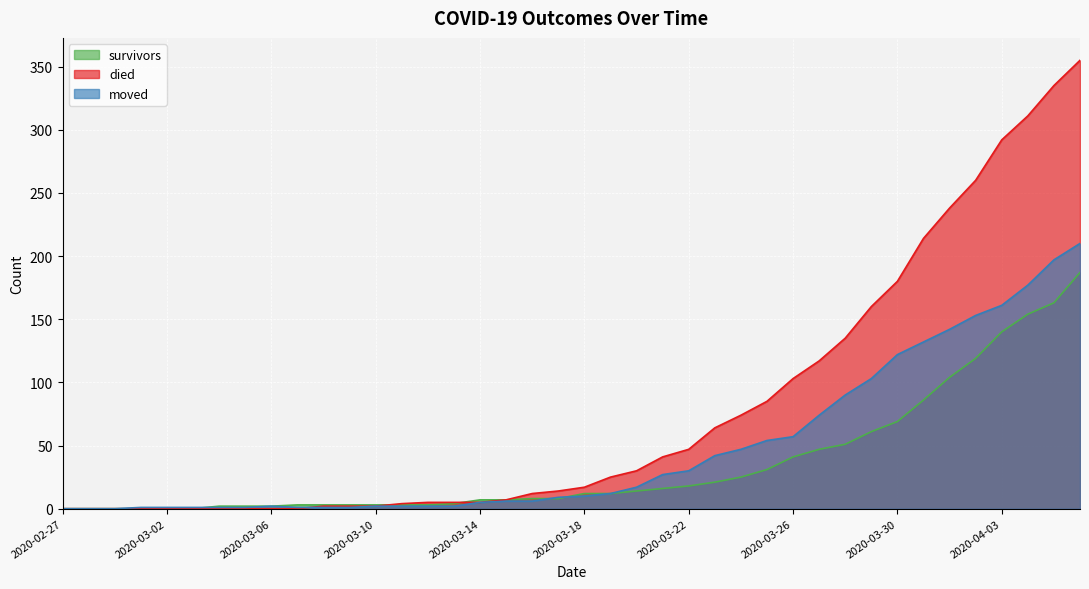

Is the value of survivors at 2020-03-06 greater than the value of died at 2020-03-14?

No